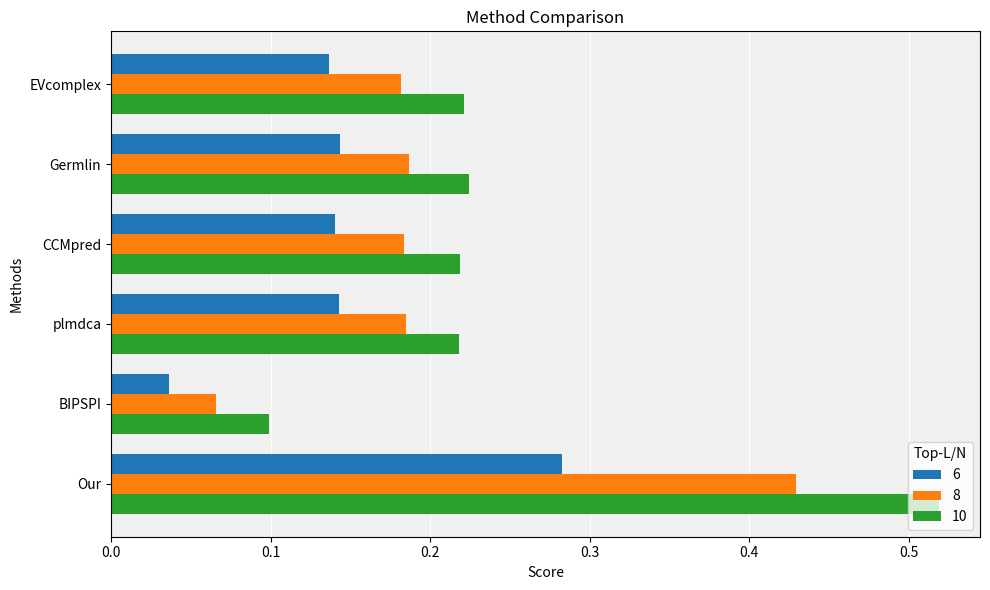

Which series changed the most between Our and EVcomplex?

10